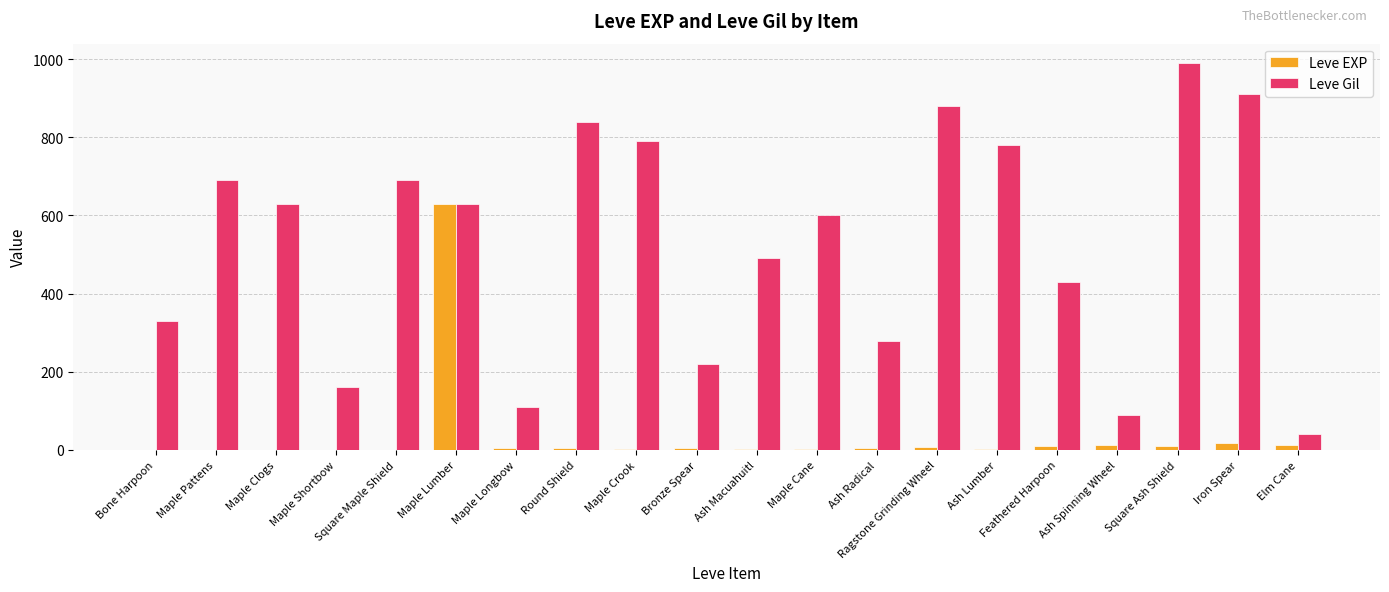

What value does the Leve Gil series have at Ash Macuahuitl, to the nearest 10?

490